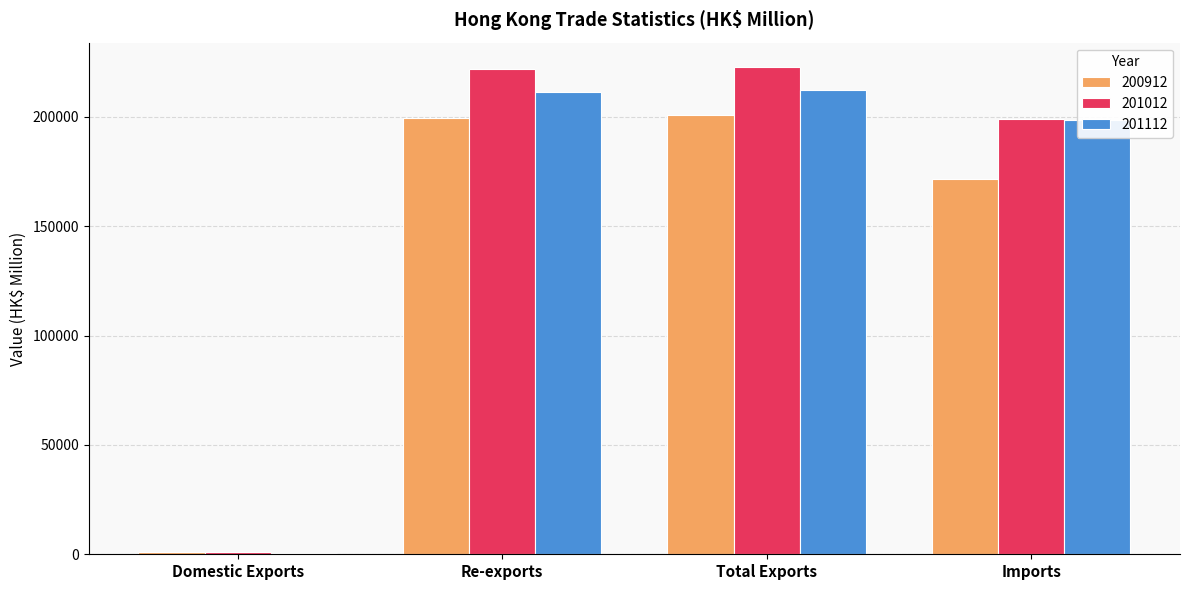

Which series has the largest range (max minus min)?

201012